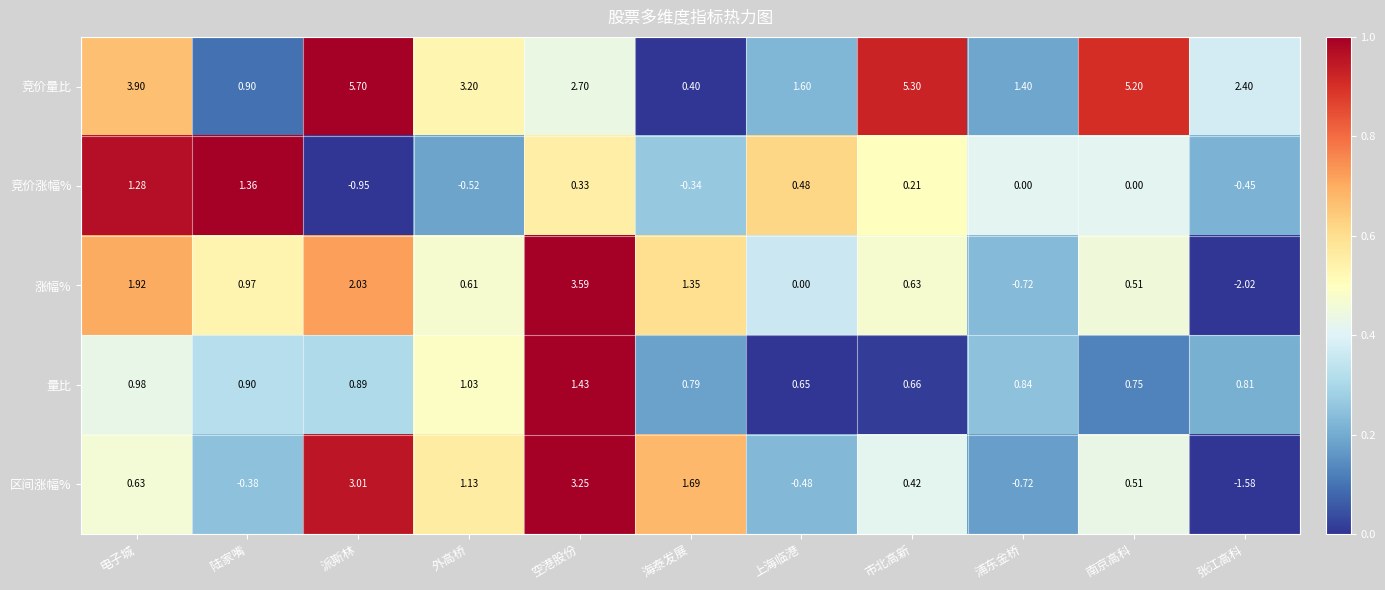

At how many categories does at least one series exceed 0?

11